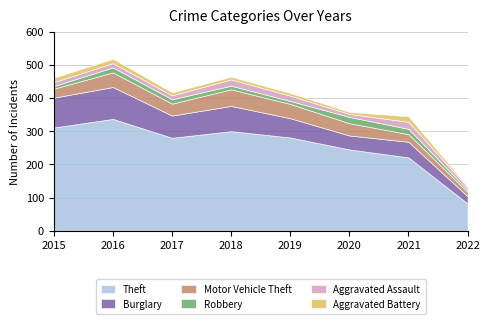

What is the sum of the Motor Vehicle Theft values at 2015 and 2018?

77